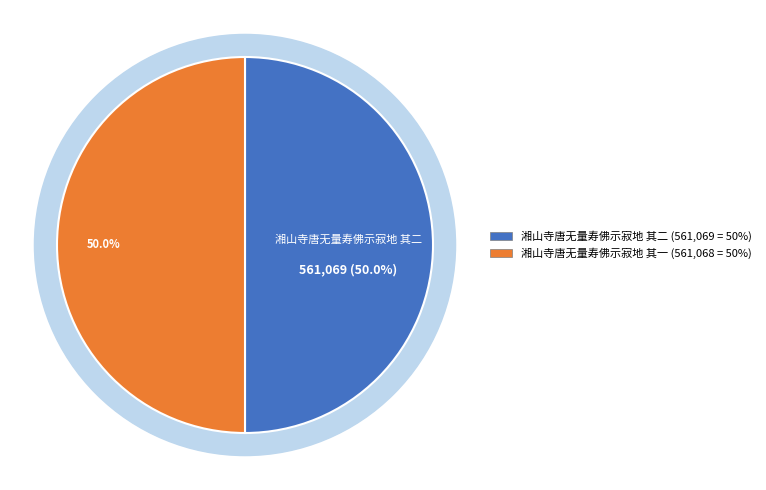

How many slices are in this pie chart?

2